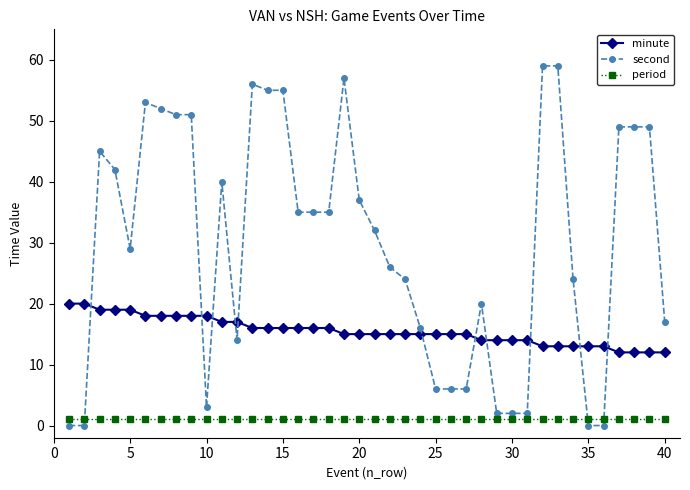

Which series has the widest spread of values?

second